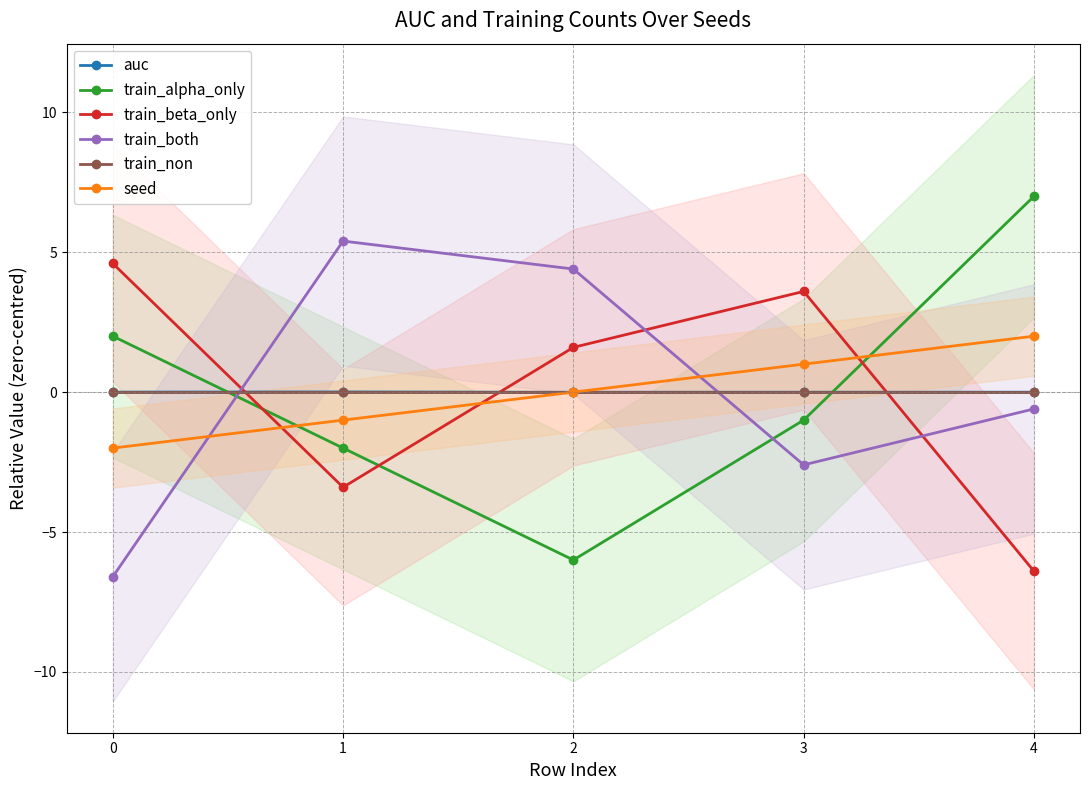

True or false: train_alpha_only has a value of 3.9 at 4.

False